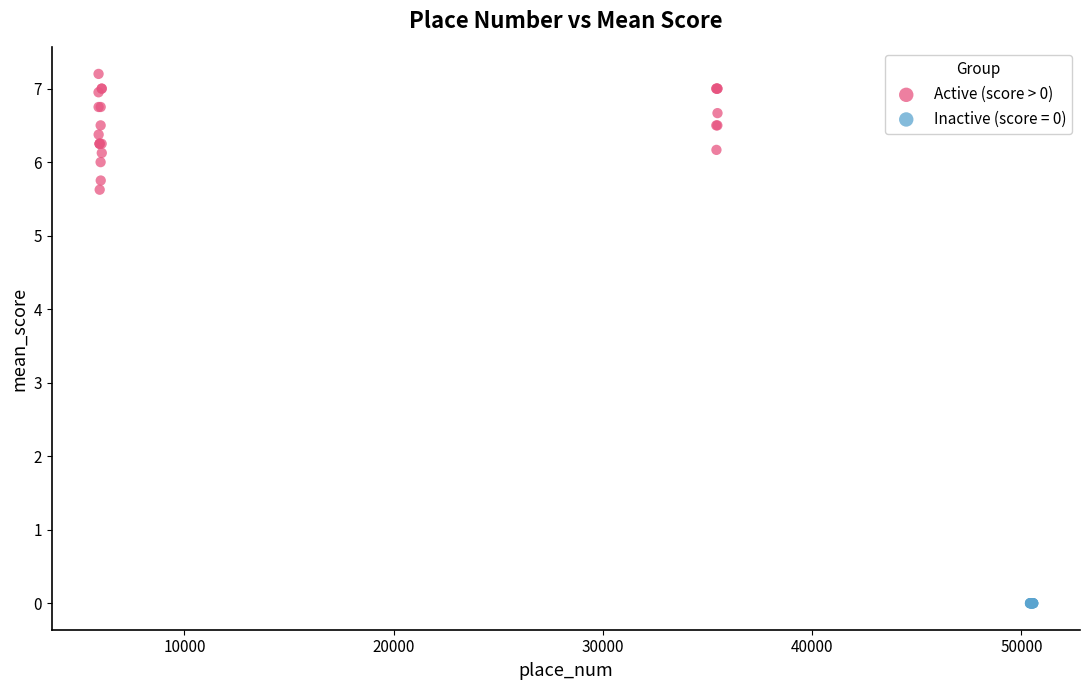

Which series reaches the maximum Y coordinate?

Active (score > 0)